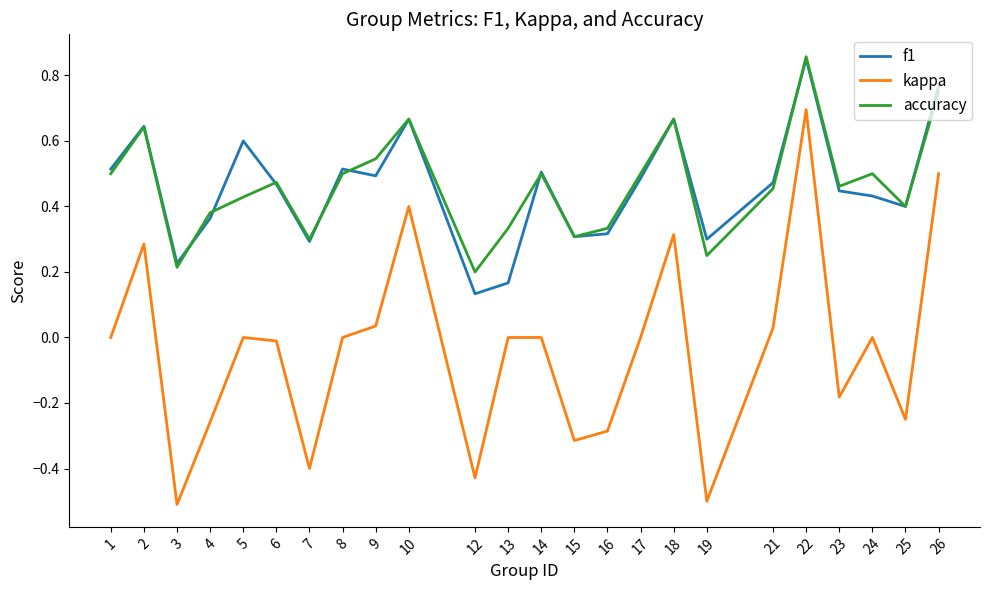

Which series changed the most between 8 and 25?

kappa